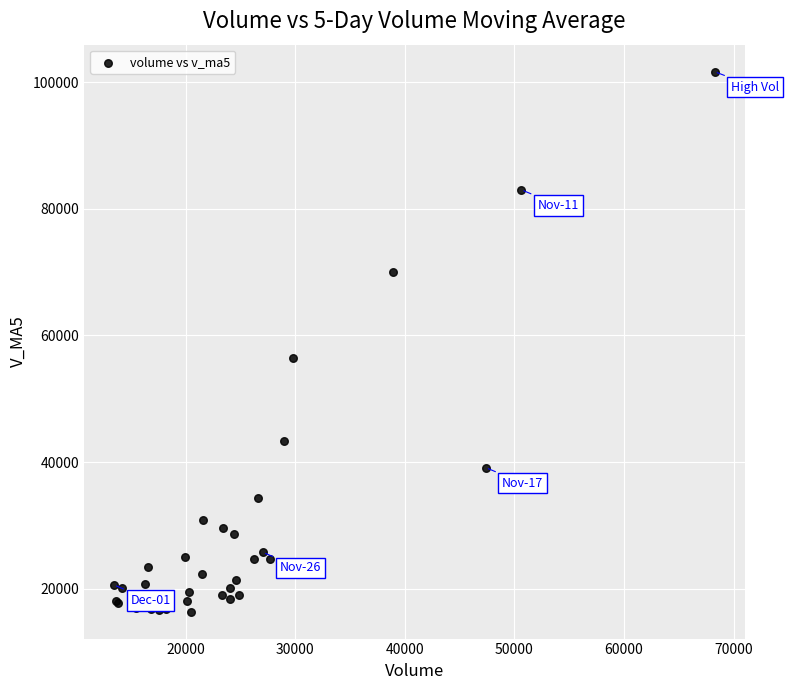

What Y value in the scatter plot is closest to 59029?

56448.0